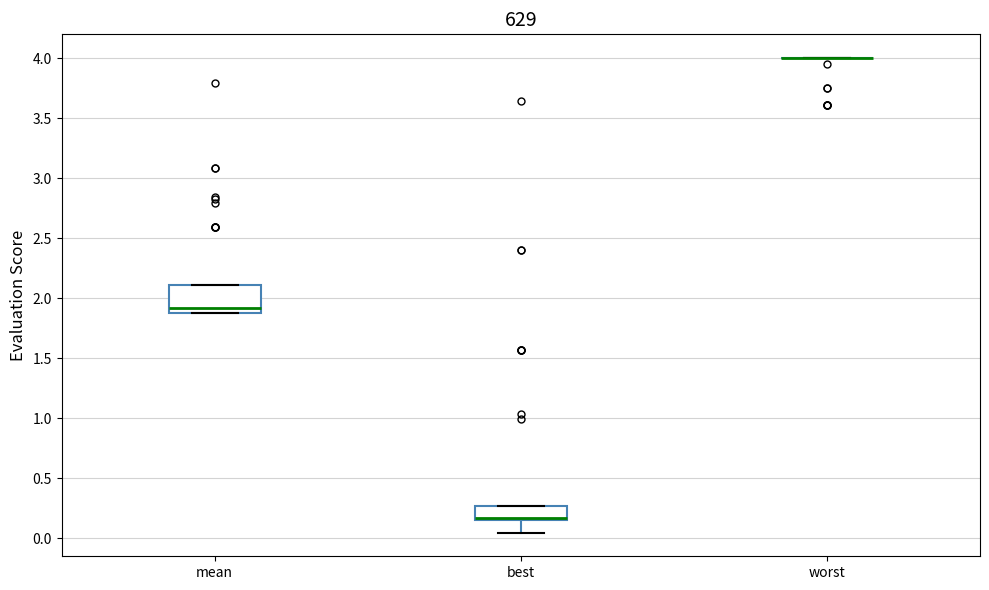

Reading left to right, read every box against the y-axis: the position of its median line, the range the box covers, and the ends of its whiskers. The values are not printed on the chart, so give them approximately, as read against the axis.

mean: median 1.90 (just above the box's lower edge), box 1.90 to 2.10, whiskers 1.90 to 2.10
best: median 0.15 (just above the box's lower edge), box 0.15 to 0.25, whiskers 0.05 to 0.25
worst: box collapsed to a line at 4.00, whiskers 4.00 to 4.00